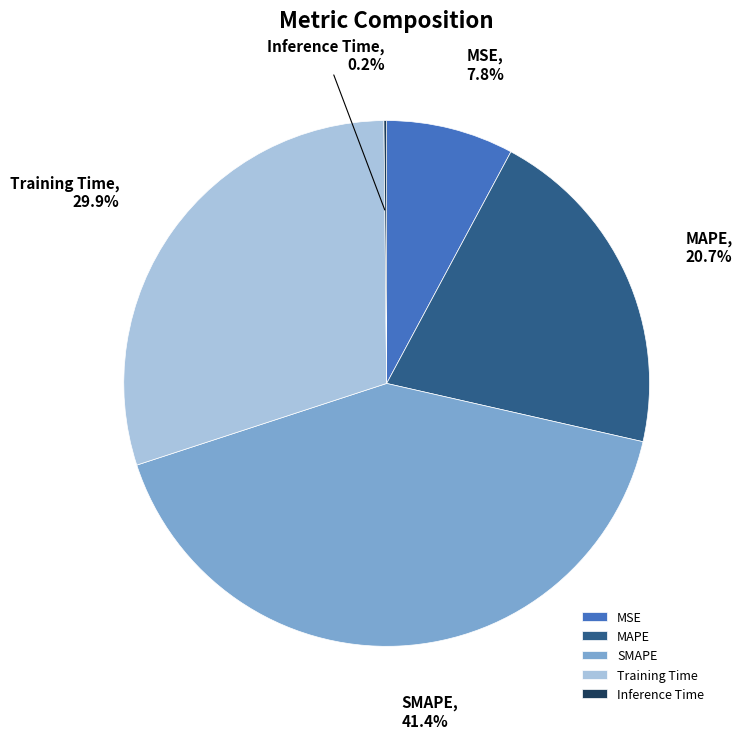

Between MSE and MAPE, which is larger?

MAPE